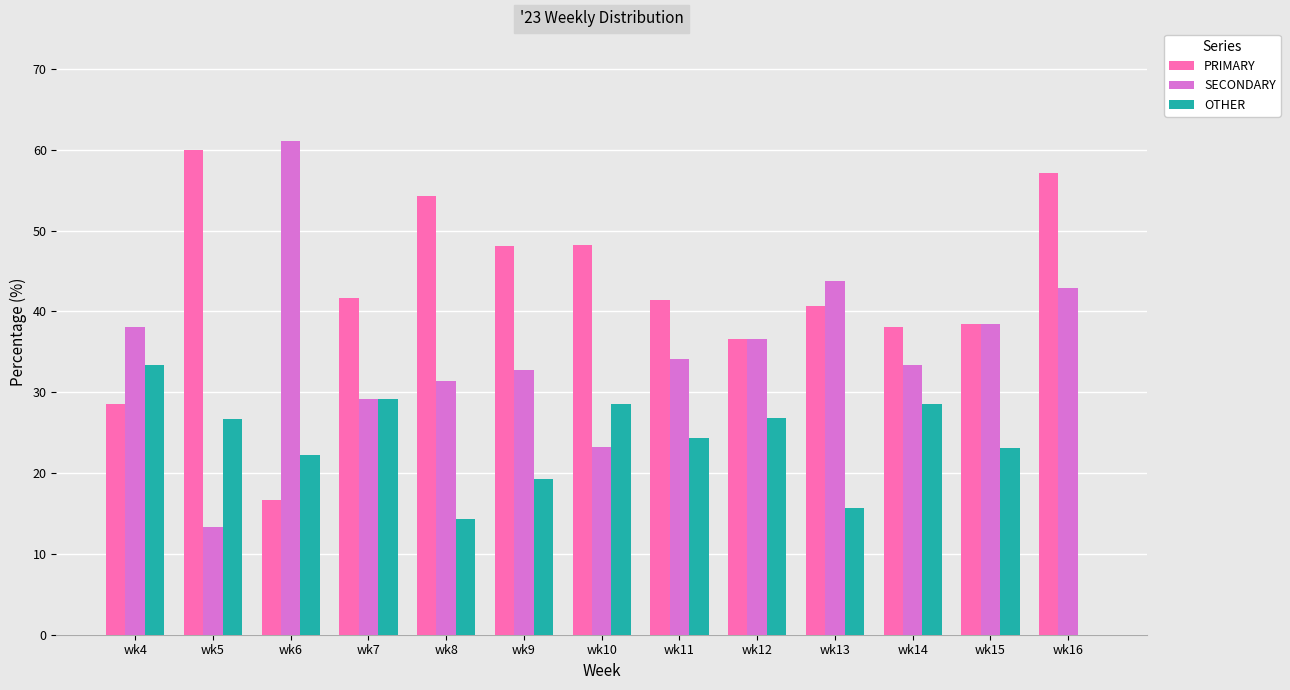

The value of OTHER at wk11 is 24.4. True or false?

True